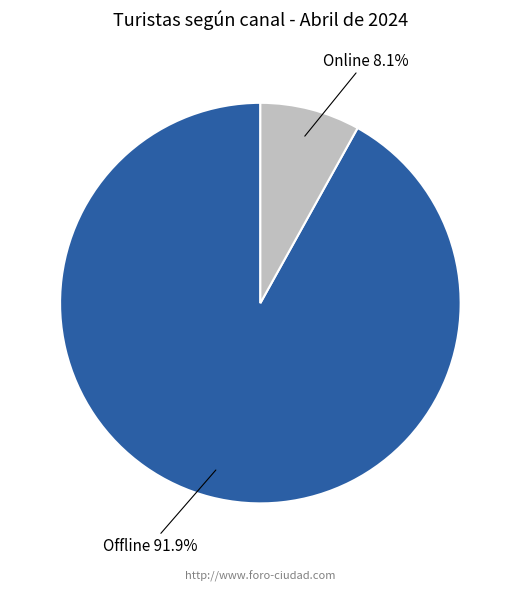

To the nearest percent, what percentage of the pie is Offline?

92%